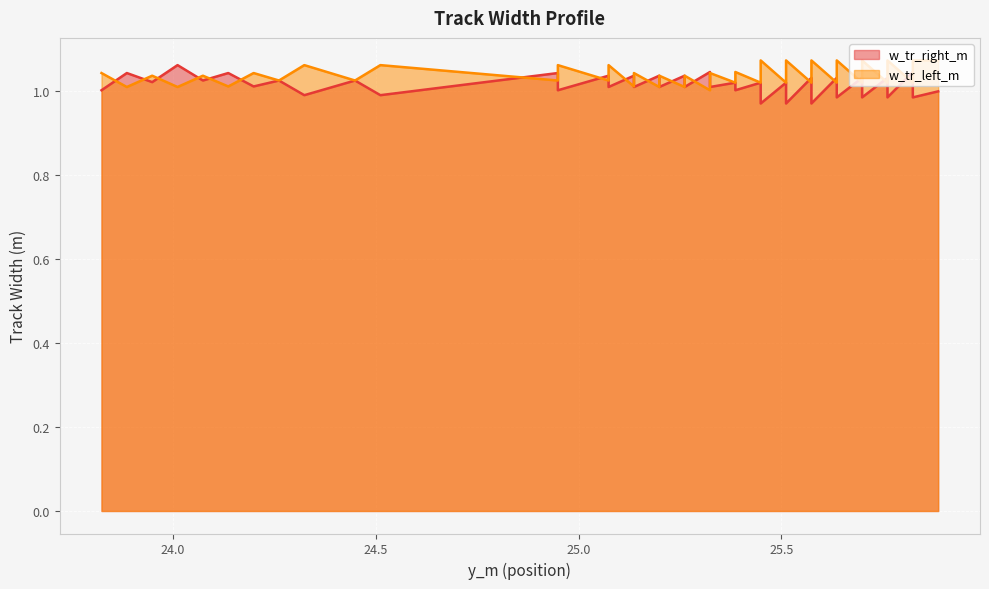

Reading left to right, extract all data points from this chart.

w_tr_right_m: 0=1.0	1=1.0	2=1.0	3=1.0	4=1.0	5=1.0	6=1.0	7=1.0	8=1.0	9=1.0	10=1.0	11=1.0	12=1.0	13=1.0	14=1.0	15=1.0	16=1.0	17=1.0	18=1.0	19=1.0	20=1.0	21=1.0	22=1.0	23=1.0	24=1.0	25=1.0	26=1.0	27=1.0	28=1.0	29=1.0	30=1.0	31=1.0	32=1.0	33=1.0	34=1.0	35=1.0	36=1.1	37=1.0	38=1.0	39=1.0
w_tr_left_m: 0=1.1	1=1.0	2=1.1	3=1.0	4=1.1	5=1.0	6=1.1	7=1.0	8=1.1	9=1.0	10=1.1	11=1.0	12=1.1	13=1.0	14=1.1	15=1.0	16=1.0	17=1.0	18=1.0	19=1.0	20=1.0	21=1.0	22=1.0	23=1.0	24=1.0	25=1.0	26=1.1	27=1.0	28=1.1	29=1.1	30=1.0	31=1.1	32=1.0	33=1.0	34=1.0	35=1.0	36=1.0	37=1.0	38=1.0	39=1.0